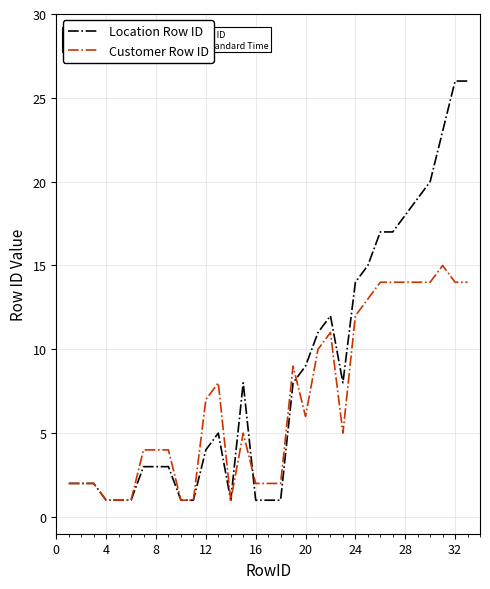

Which series has the widest spread of values?

Location Row ID